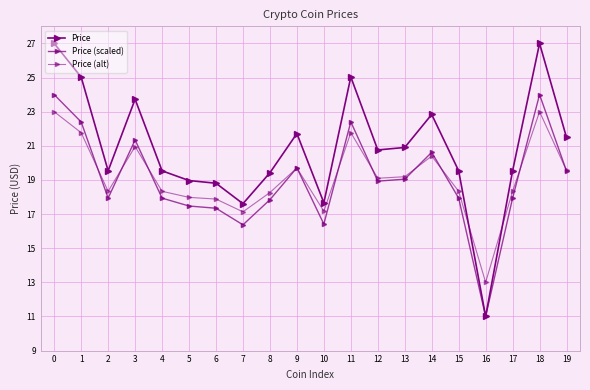

How many values in the Price series are below 20?

10